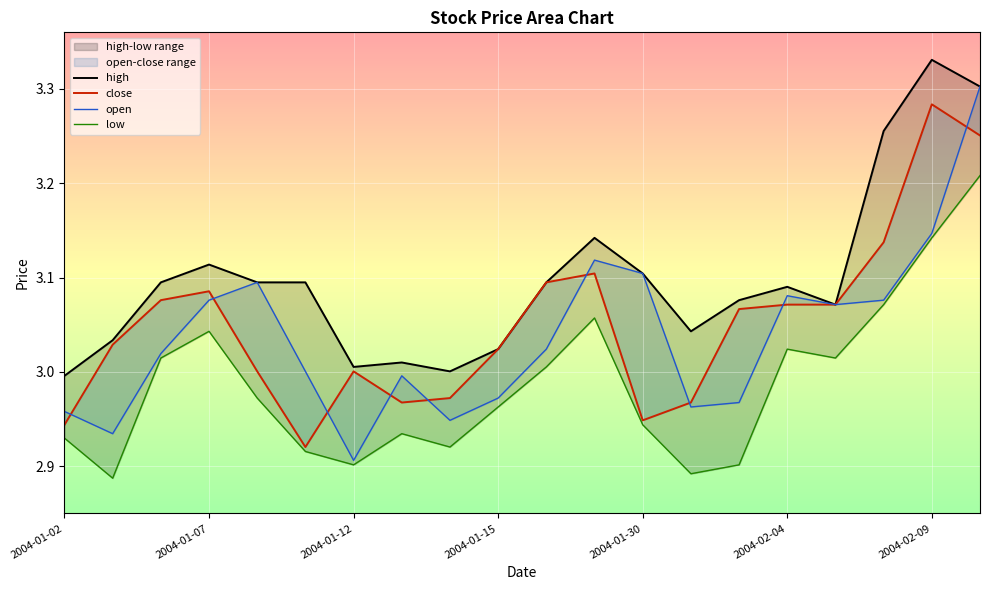

At which category is the sum across all series the highest?

19